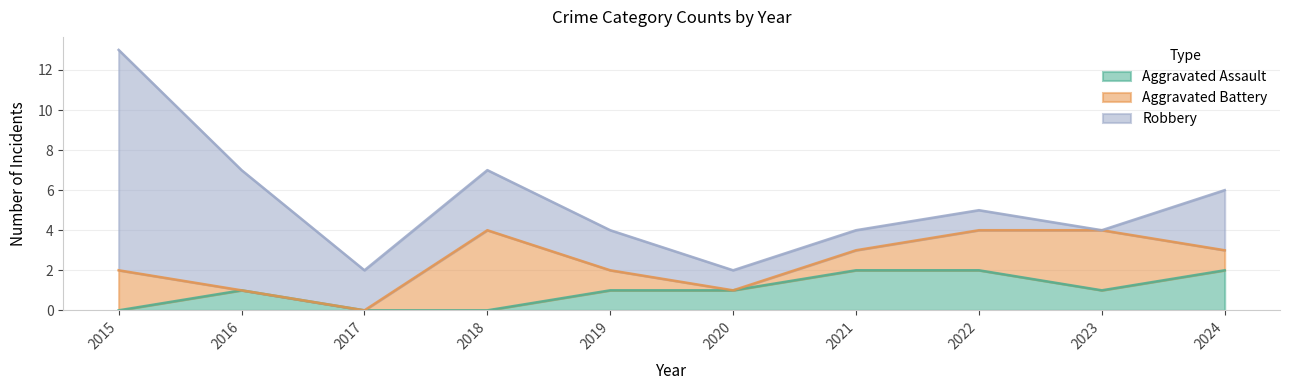

The Aggravated Battery series shows 2 at 2019. True or false?

False